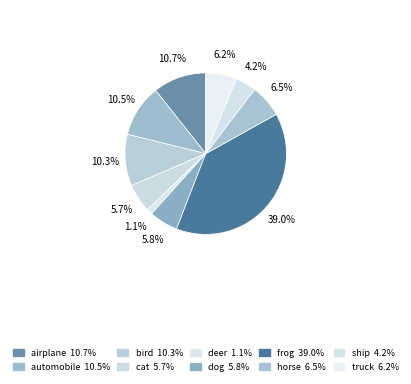

What is the ratio of the value at bird to the value at ship?

2.5